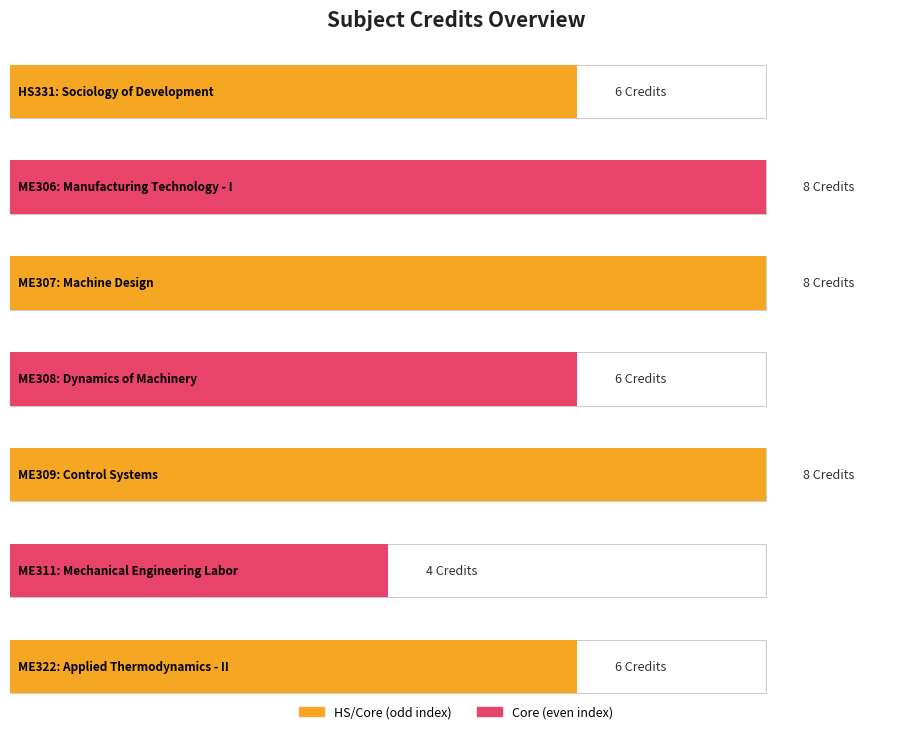

At which label is the value closest to 6?

HS331